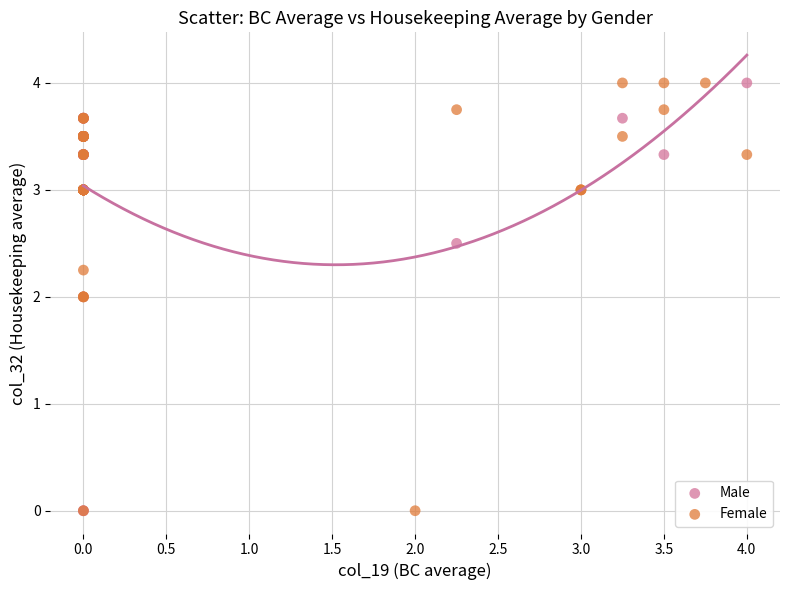

What are all the series names shown in the legend?

Male, Female